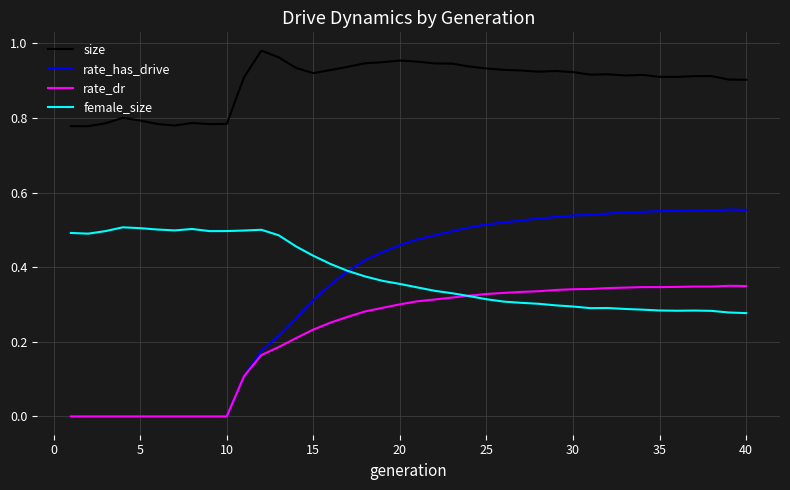

Which series has the widest spread of values?

rate_has_drive